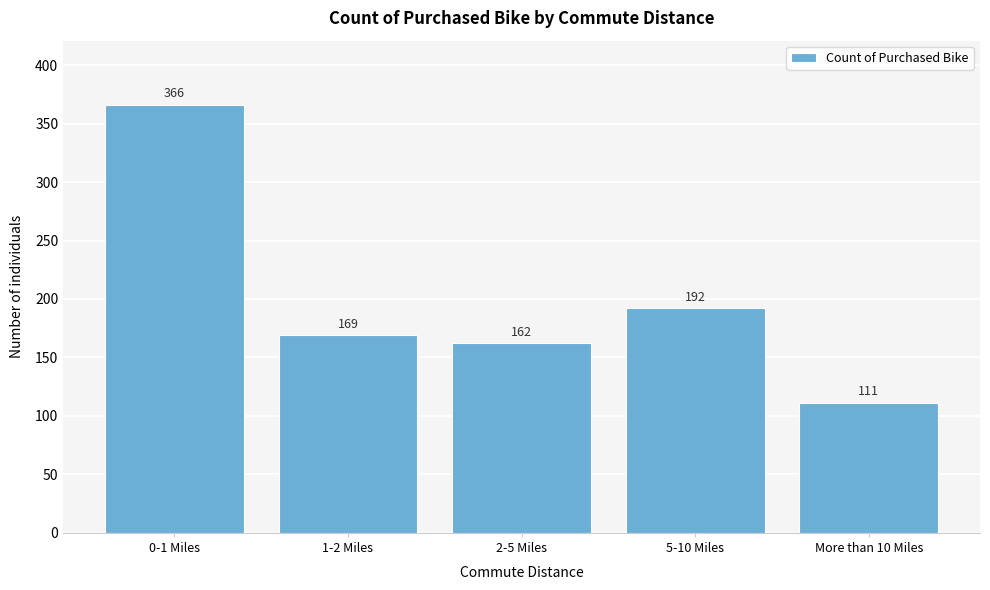

Reading left to right, list all the values displayed in this chart.

0-1 Miles=366	1-2 Miles=169	2-5 Miles=162	5-10 Miles=192	More than 10 Miles=111